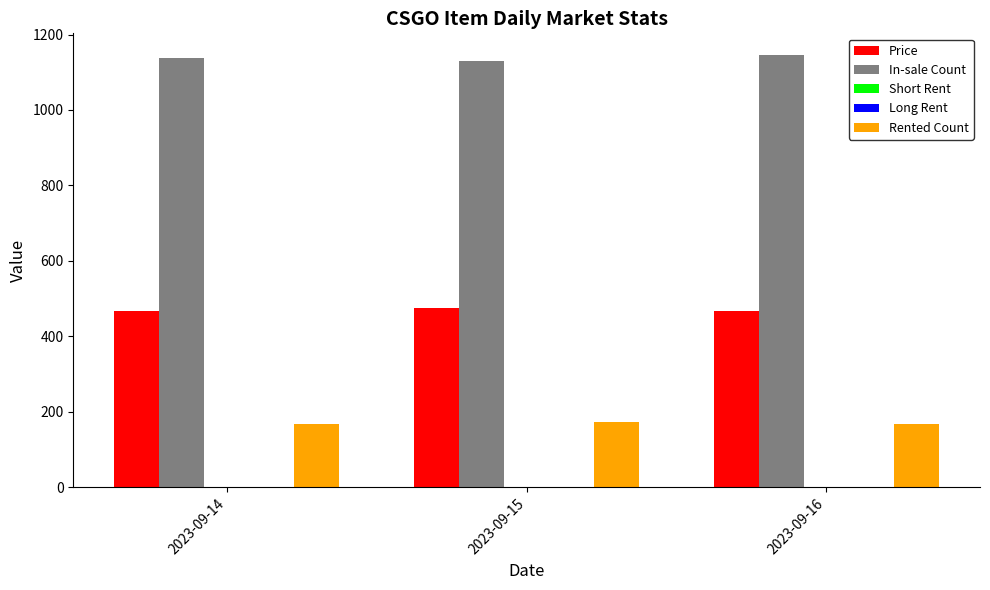

Is the value of Rented Count at 2023-09-15 greater than the value of Price at 2023-09-15?

No